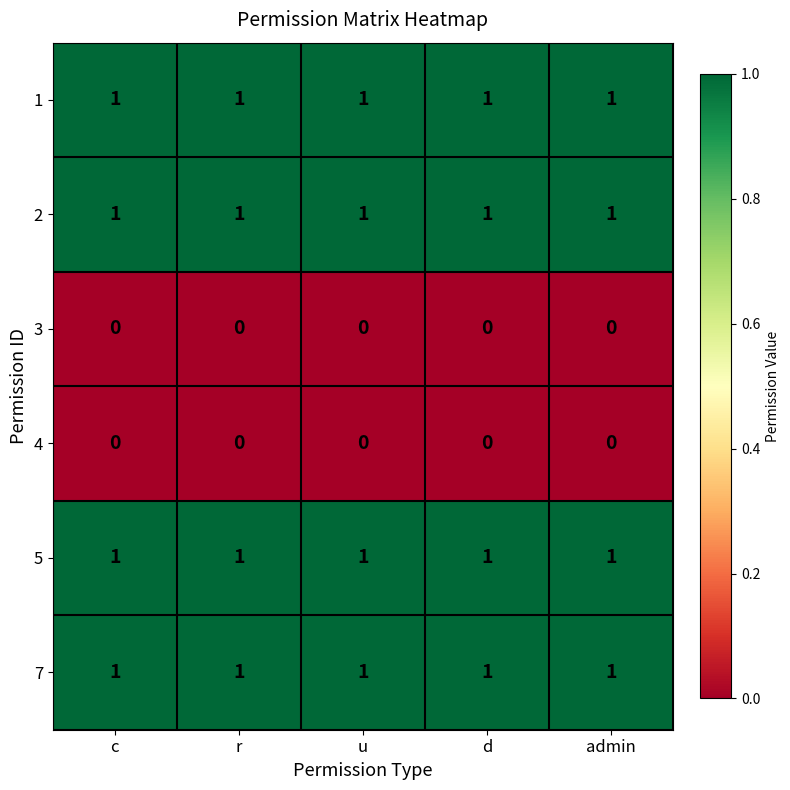

What is the total value across all series at c?

4